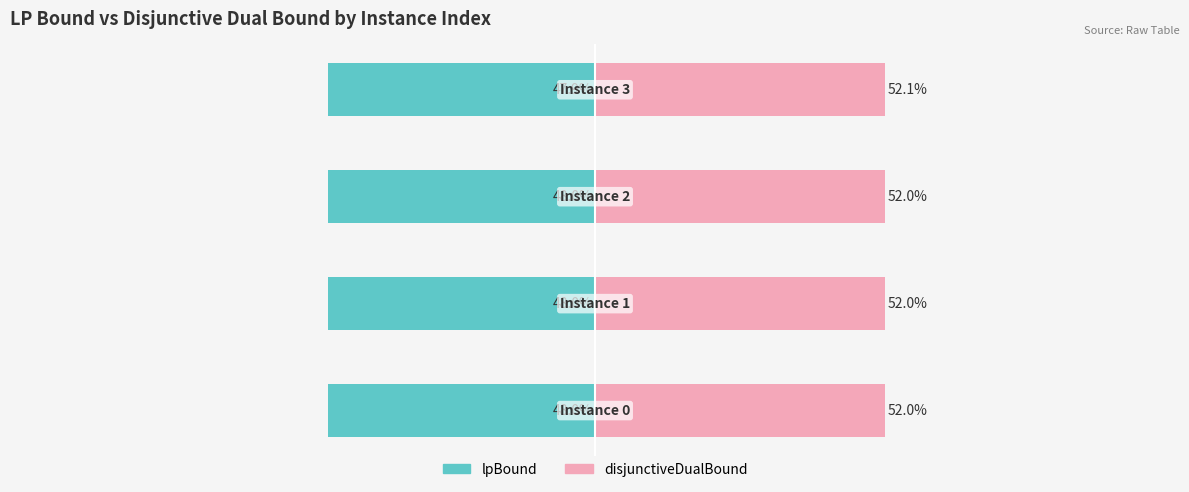

Are the bars horizontal?

Yes